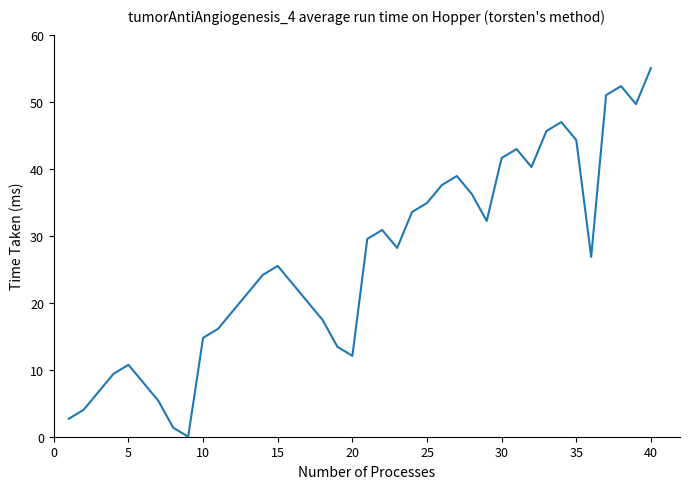

What is the difference between the maximum and minimum values?

55.0